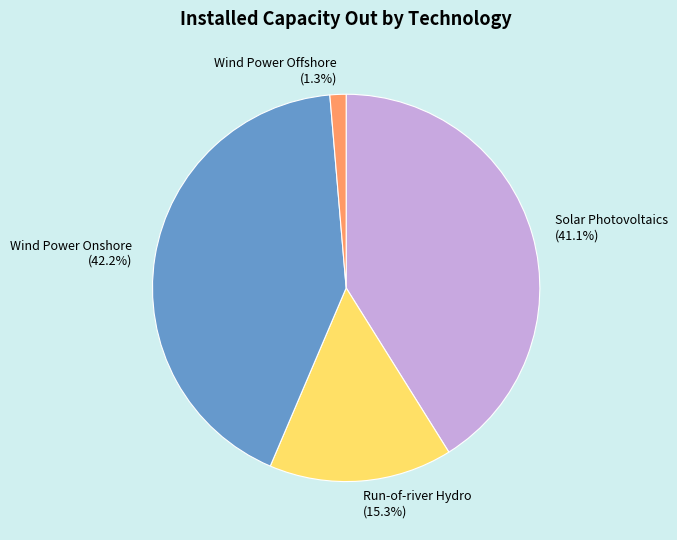

Combined, what portion of the pie is Wind Power Onshore and Run-of-river Hydro?

57.6%